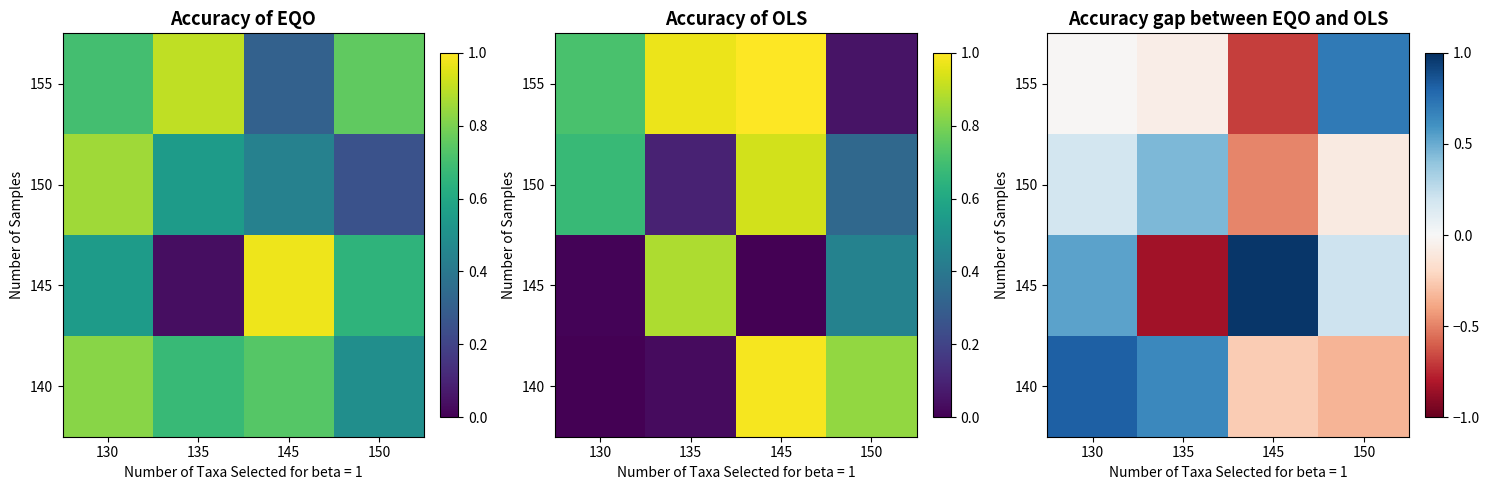

Which has a higher value, 150 or 145?

145